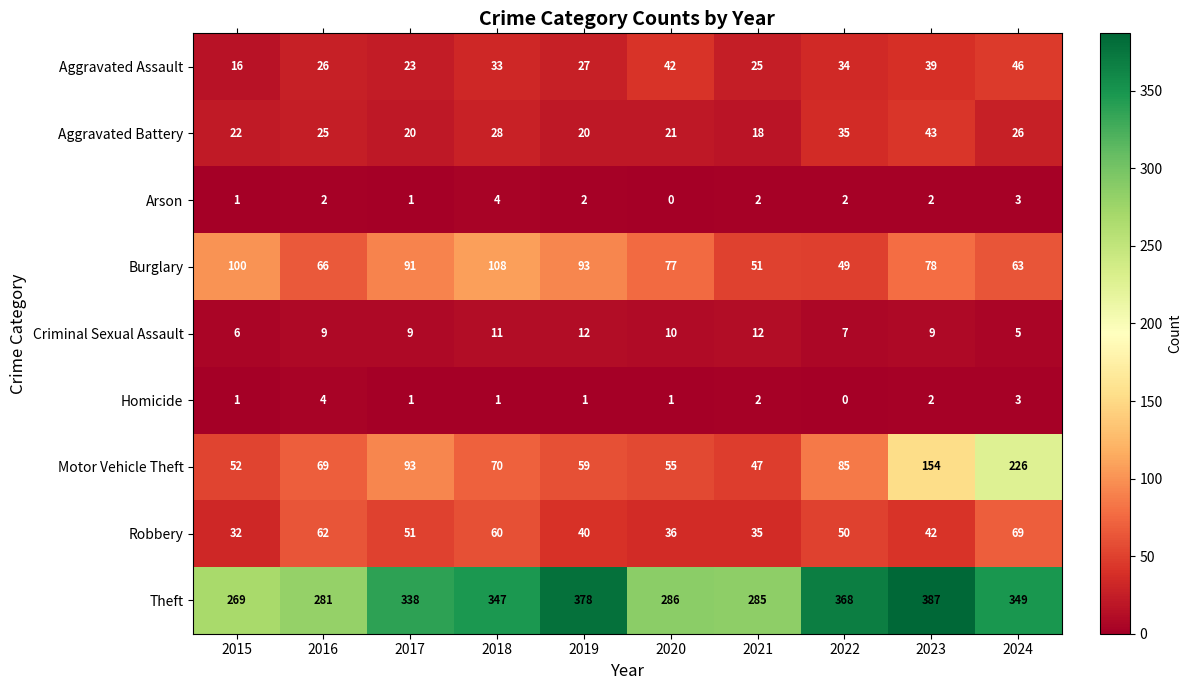

Which series has the widest spread of values?

Motor Vehicle Theft